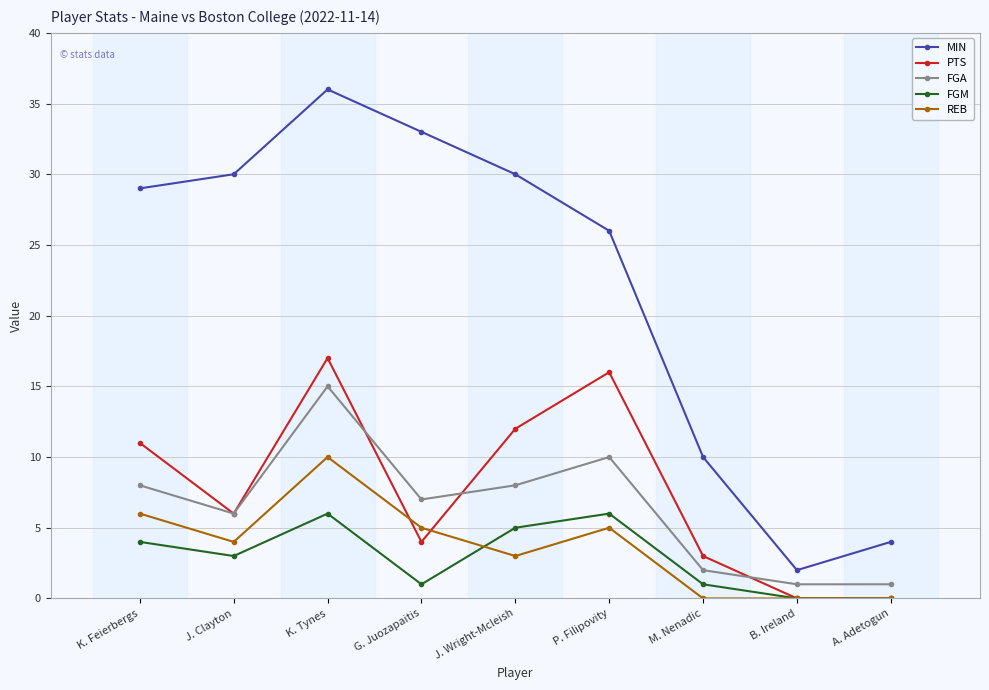

The value of FGA at K. Tynes is 9. True or false?

False